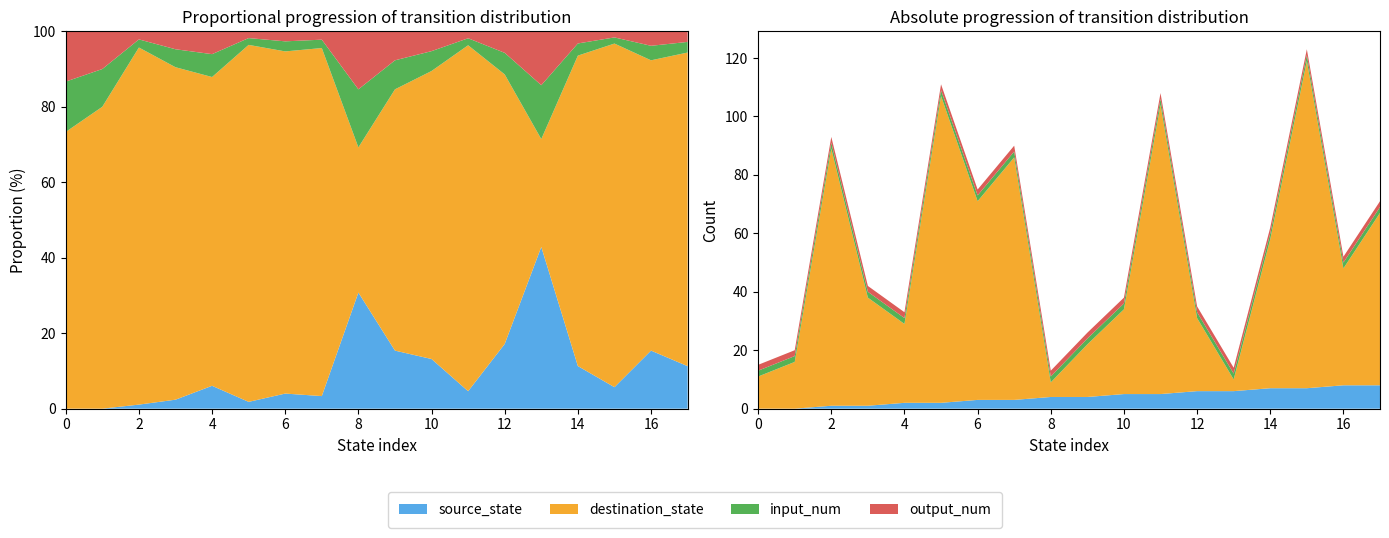

Reading right to left, list all the values displayed in this chart.

source_state: 17=8	16=8	15=7	14=7	13=6	12=6	11=5	10=5	9=4	8=4	7=3	6=3	5=2	4=2	3=1	2=1	1=0	0=0
destination_state: 17=59	16=40	15=112	14=51	13=4	12=25	11=99	10=29	9=18	8=5	7=83	6=68	5=105	4=27	3=37	2=88	1=16	0=11
input_num: 17=2	16=2	15=2	14=2	13=2	12=2	11=2	10=2	9=2	8=2	7=2	6=2	5=2	4=2	3=2	2=2	1=2	0=2
output_num: 17=2	16=2	15=2	14=2	13=2	12=2	11=2	10=2	9=2	8=2	7=2	6=2	5=2	4=2	3=2	2=2	1=2	0=2